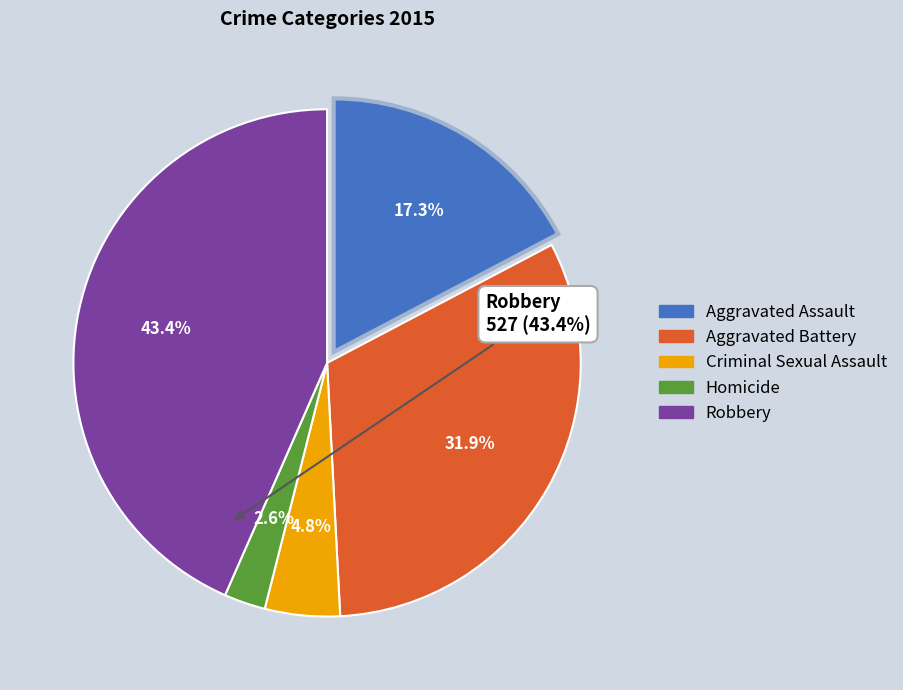

To the nearest percent, what is the difference between the Aggravated Assault and Homicide slice percentages?

15%